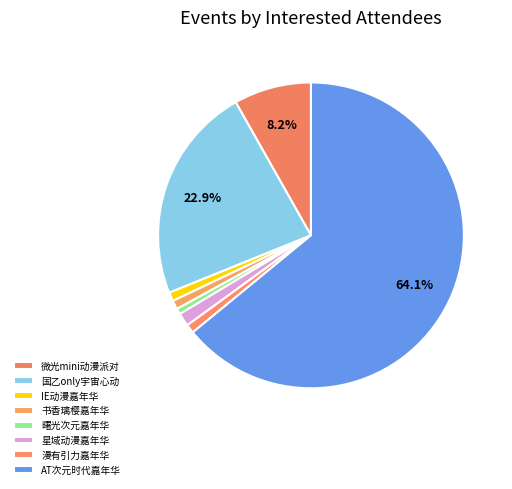

Which slice is the largest?

合肥·首届AT次元时代动漫游戏嘉年华